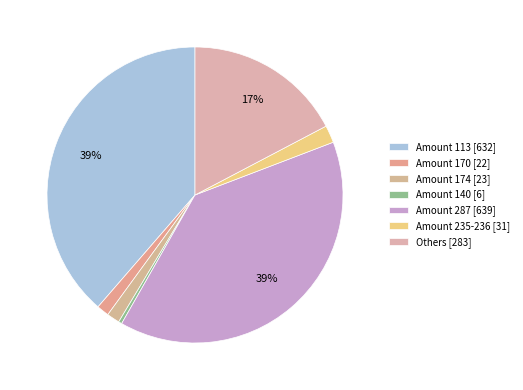

How many segments does this pie chart have?

7